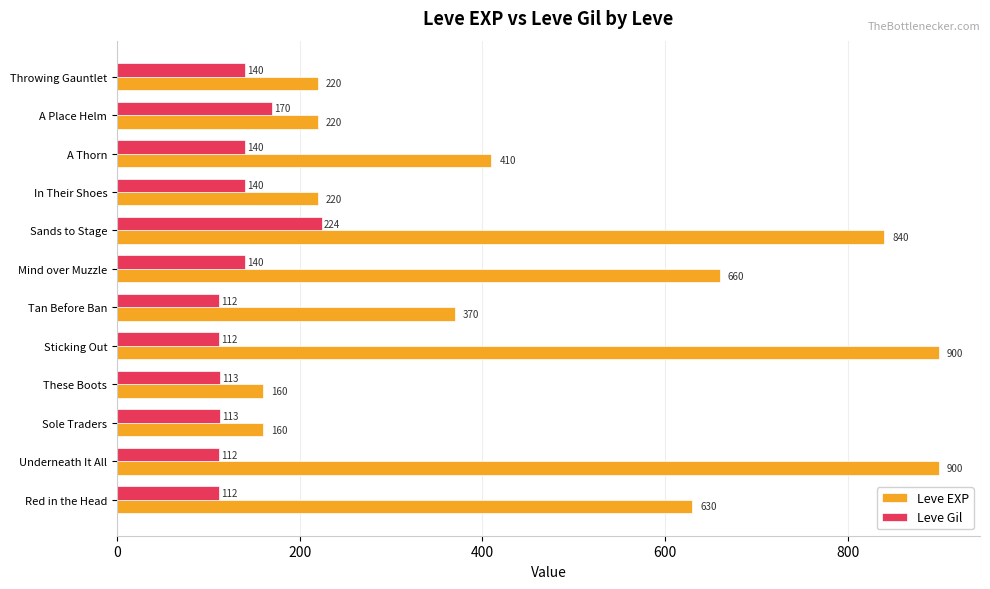

What is the spread (max minus min) of values at These Boots?

47